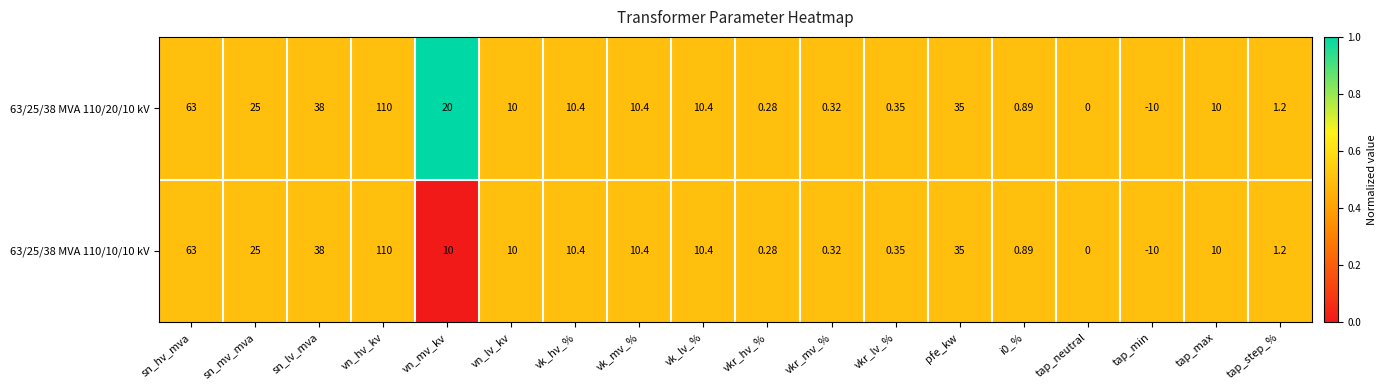

How many values in the 63/25/38 MVA 110/10/10 kV series are below 10?

7